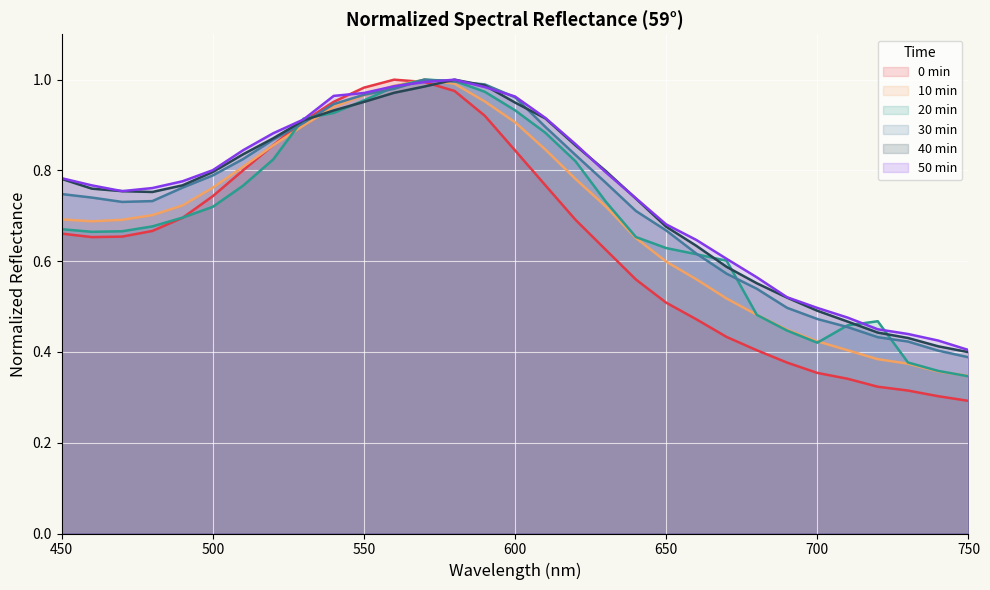

Is it true that 10 min equals 0.9 at 600?

True